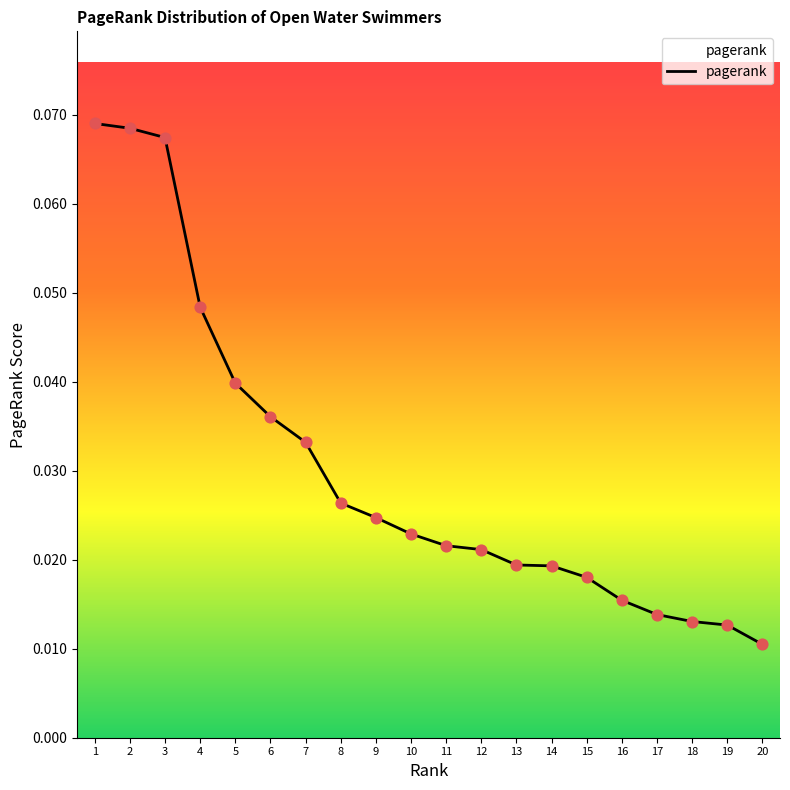

Which has a higher value, 4 or 16?

4